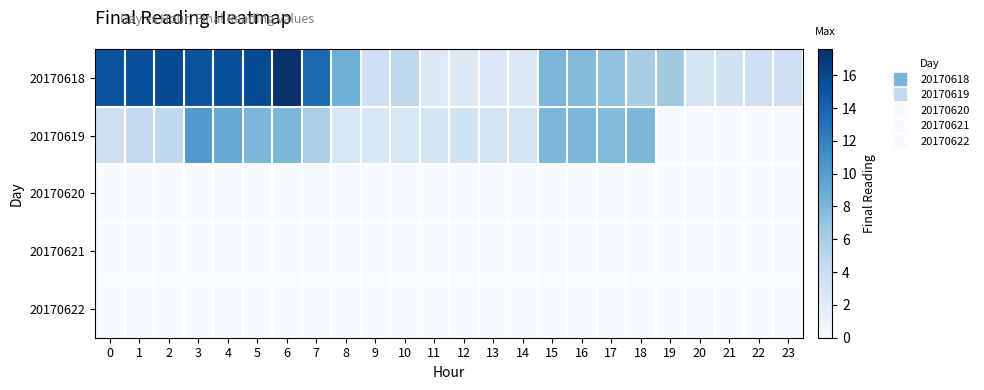

What is the total value across all series at 0?

19.0